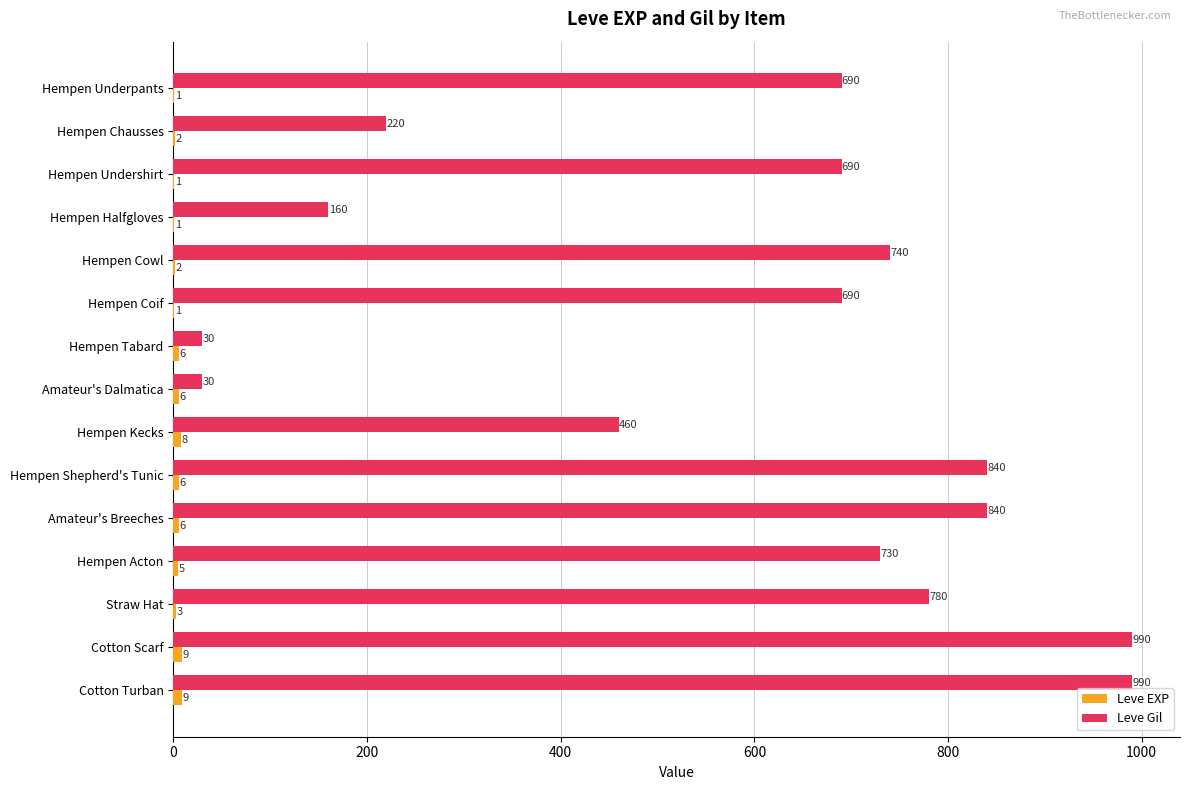

True or false: Leve Gil has a value of 780 at Straw Hat.

True